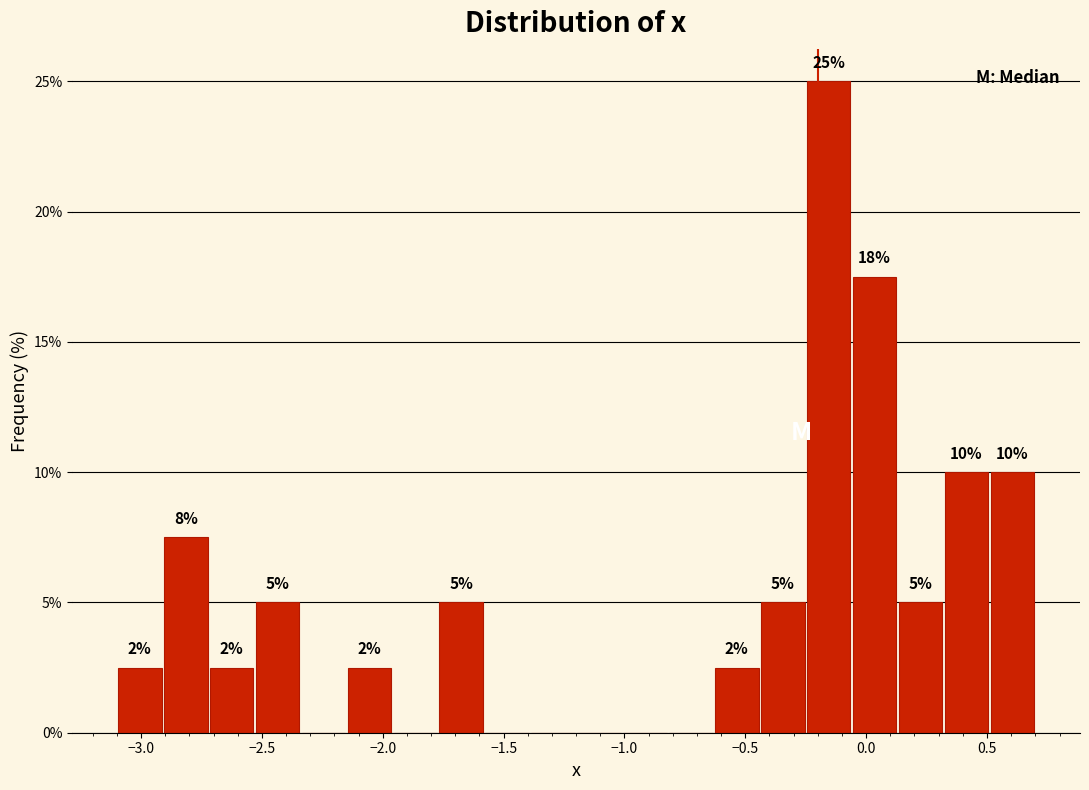

Around what value on the x-axis is the tallest bar? Give the approximate position of its centre, as read against the axis.

-0.15